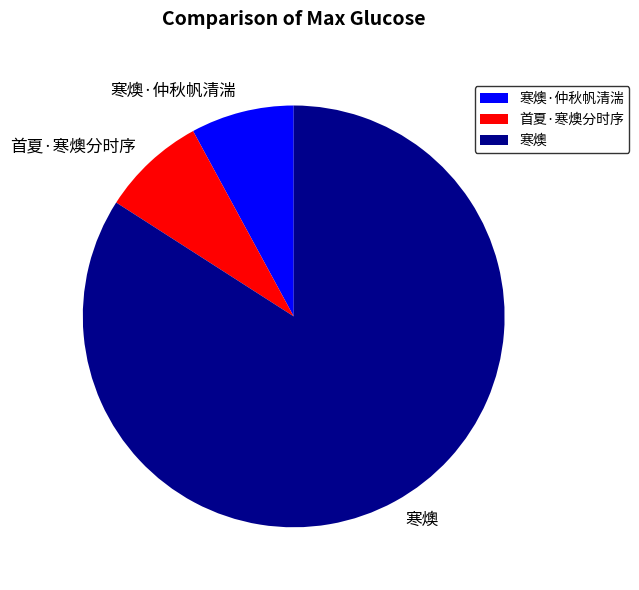

Is it true that 首夏·寒燠分时序 is 22% of the pie?

False